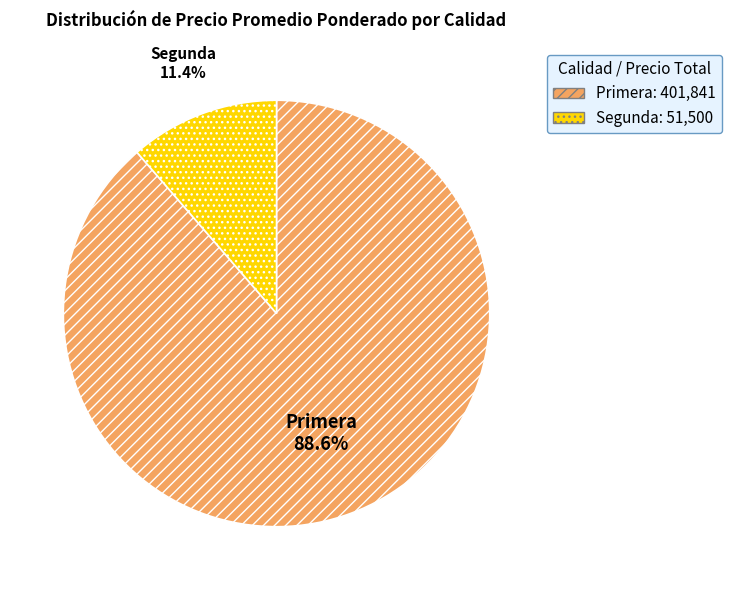

Which has a higher value, Primera or Segunda?

Primera